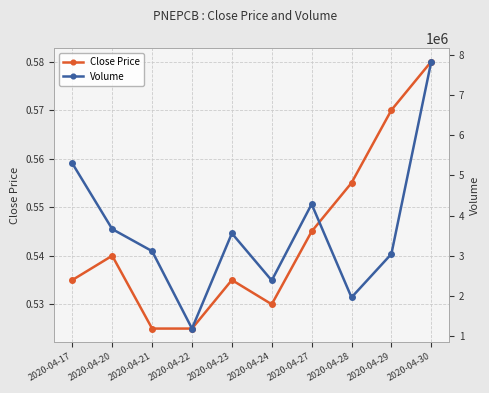

True or false: Close Price has more than 2 points higher than both neighbors.

False